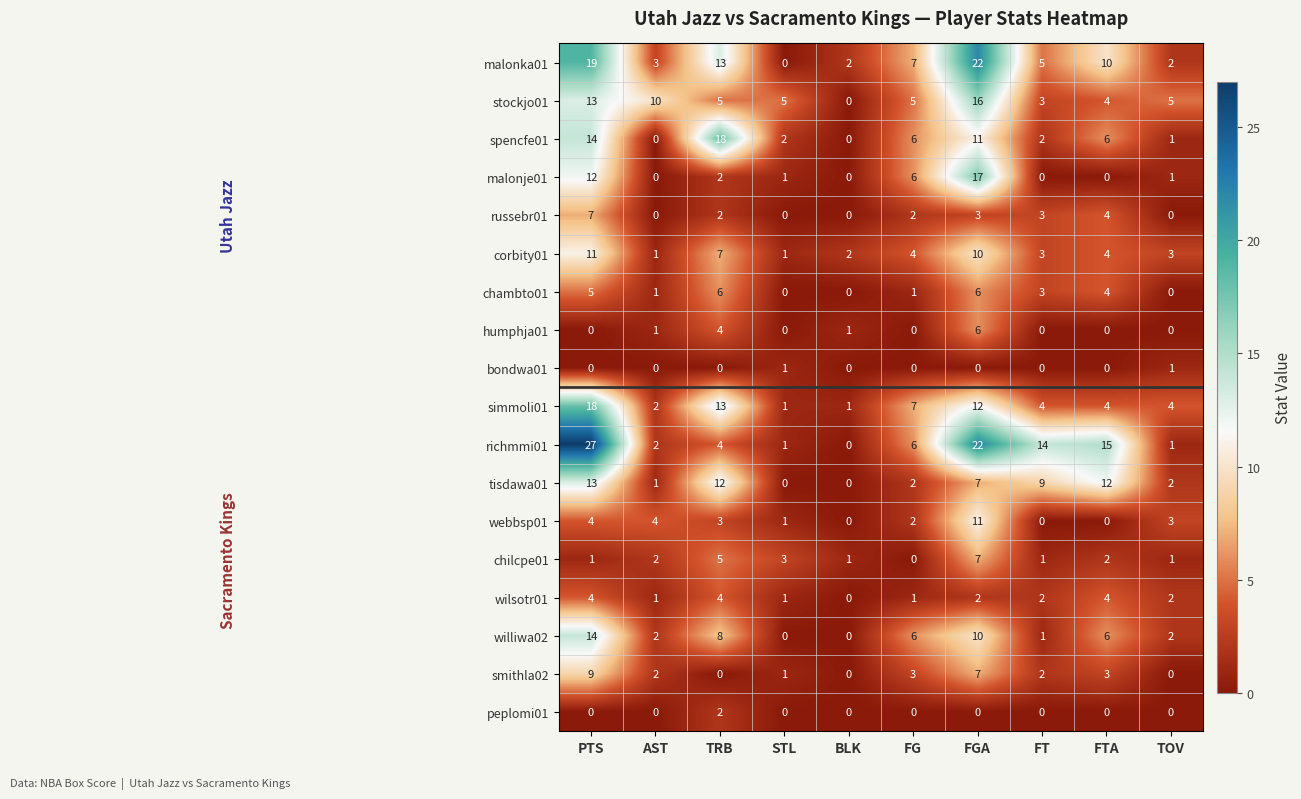

Where is richmmi01 nearest to the value 13?

FT